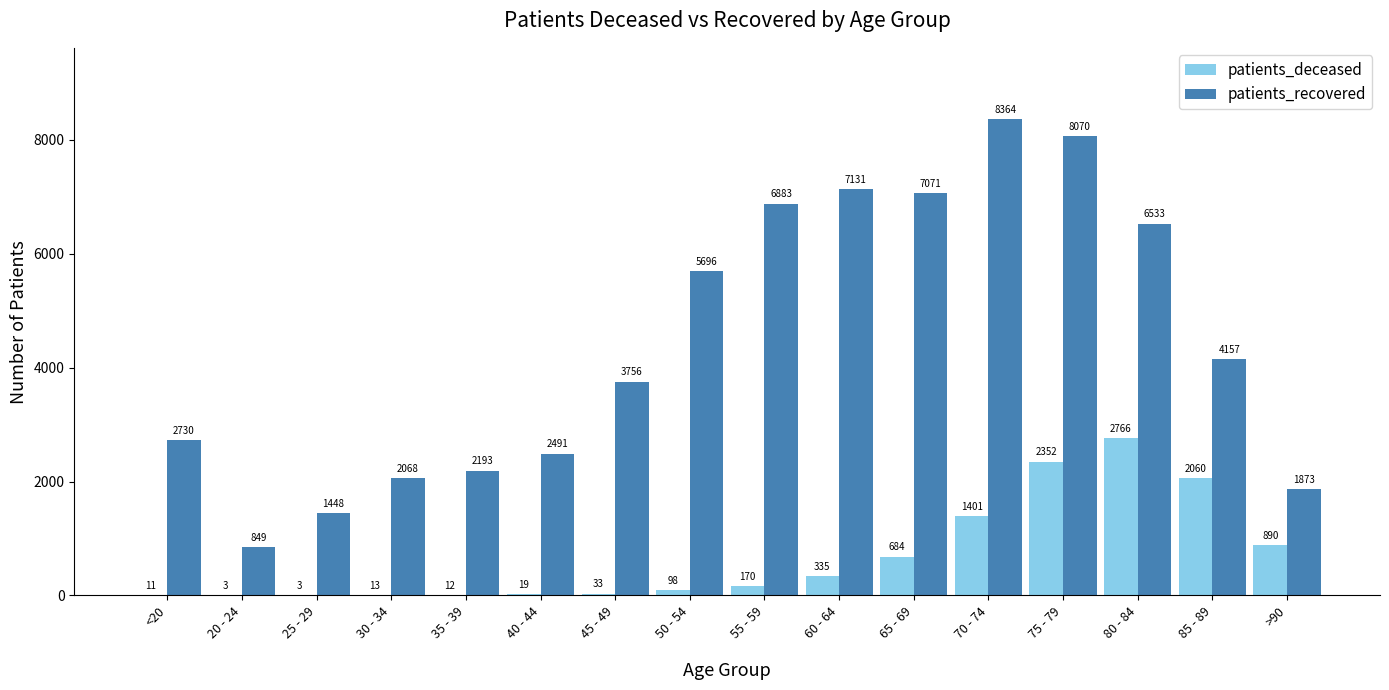

Where does the patients_recovered series first go above 4157?

50 - 54